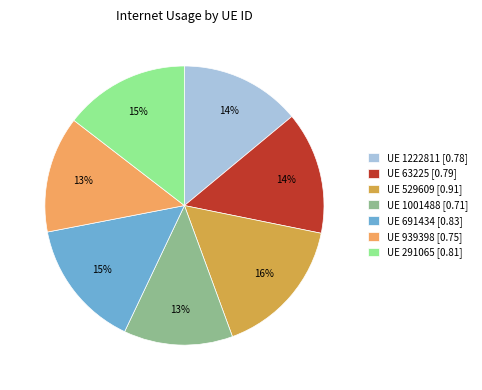

Is it true that UE 691434 [0.83] is 15% of the pie?

True